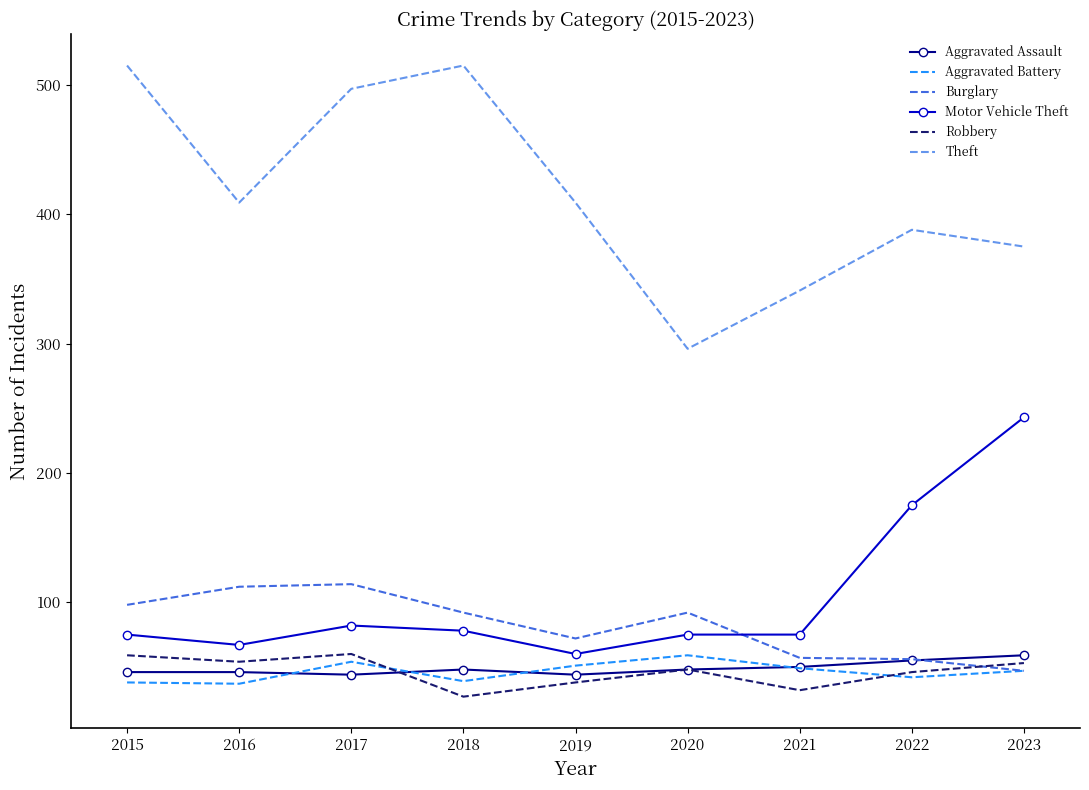

Which series changed the most between 2018 and 2020?

Theft